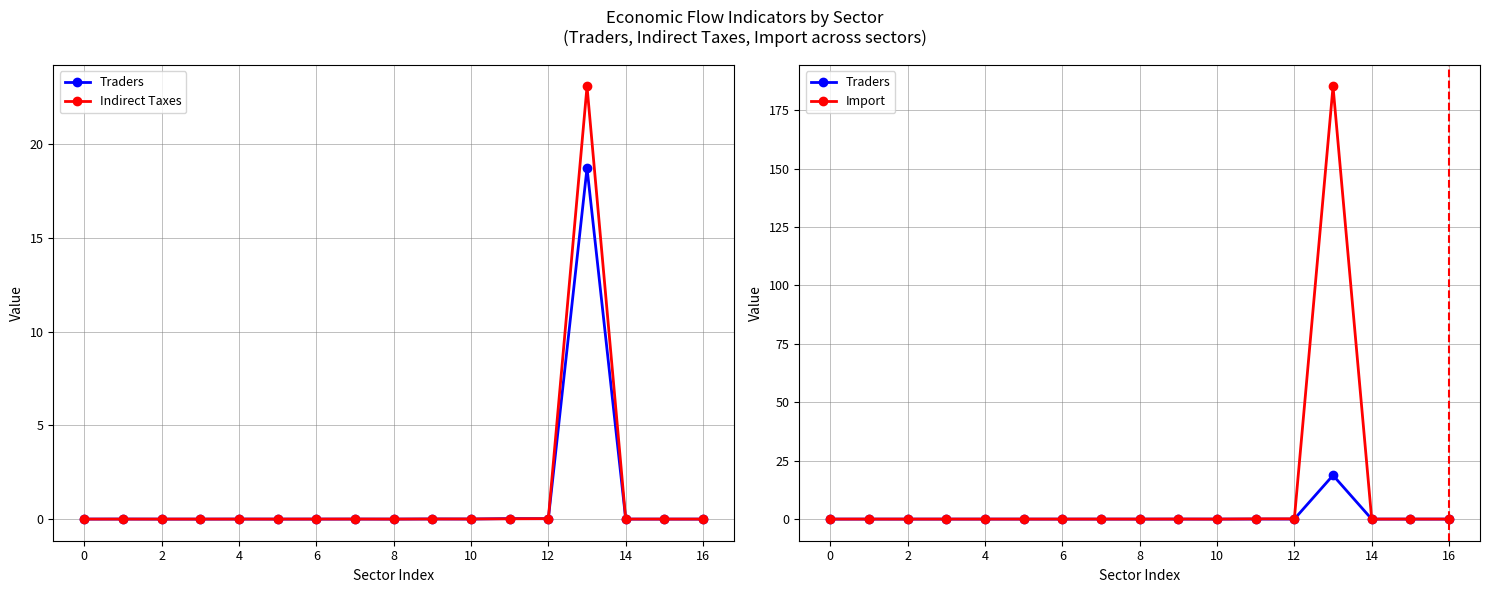

At which label does Indirect Taxes reach its peak?

13